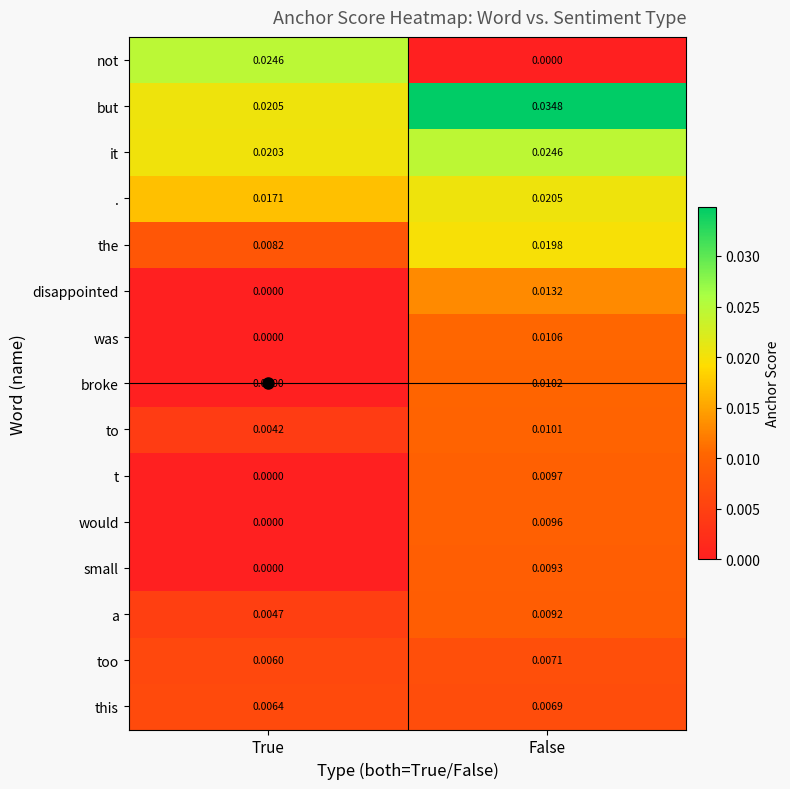

At which label is too closest to 0?

True